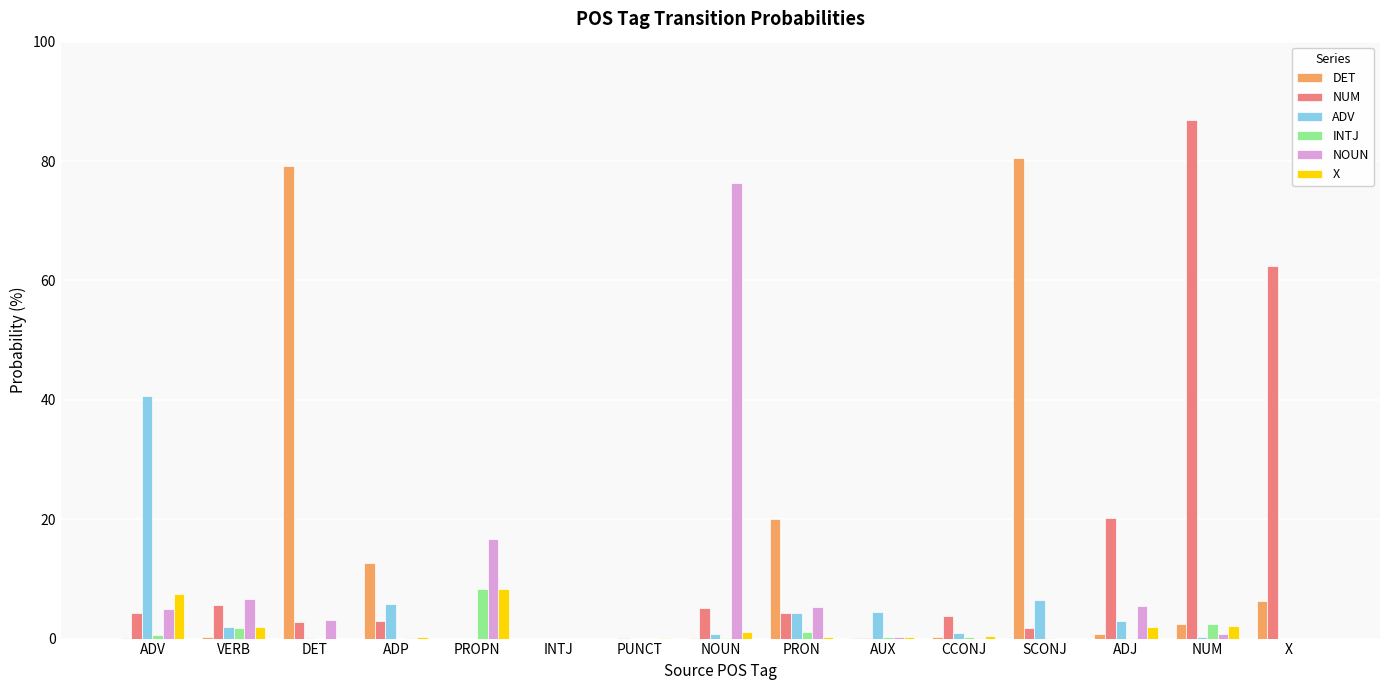

What is the sum of the DET values at PRON and VERB?

20.3